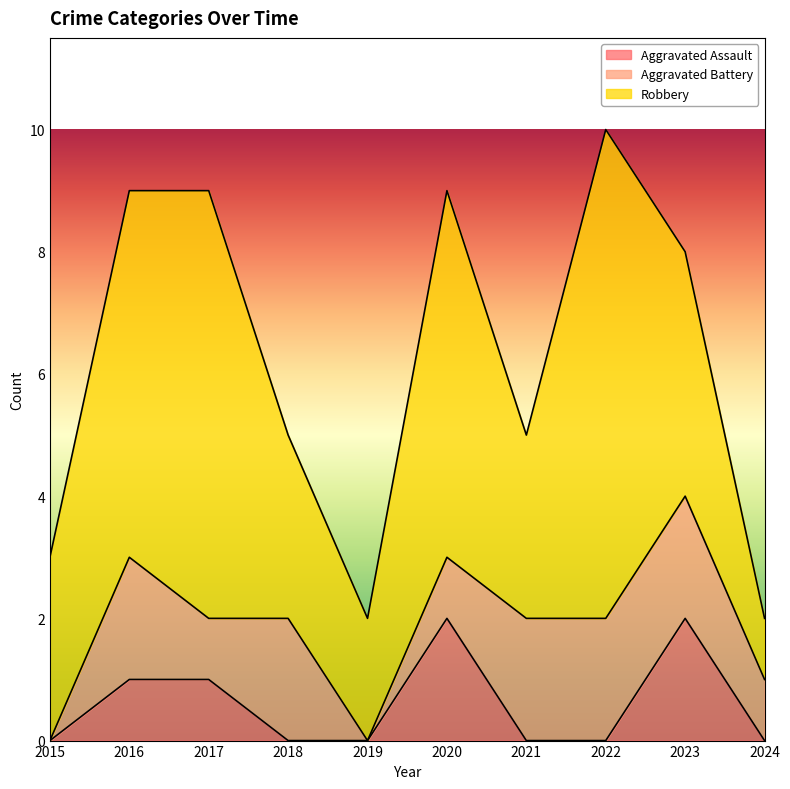

What is the value of the Aggravated Assault point at the 9th from the left?

2